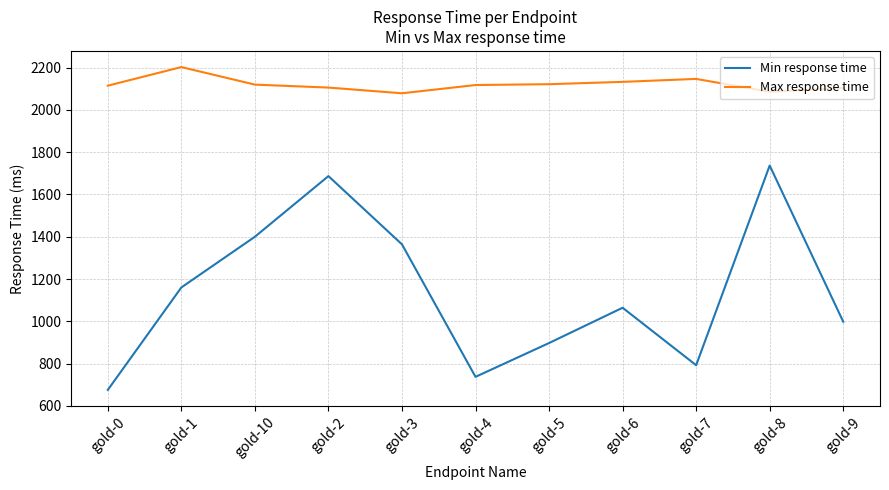

Rank the categories by Min response time value from lowest to highest.

gold-0, gold-4, gold-7, gold-5, gold-9, gold-6, gold-1, gold-3, gold-10, gold-2, gold-8